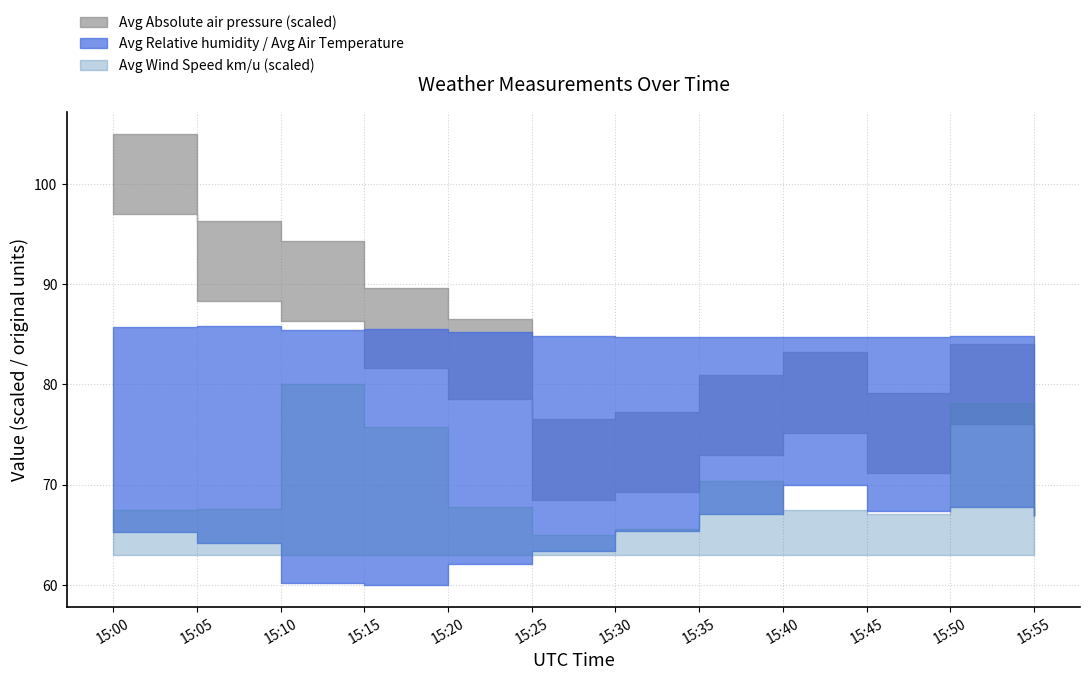

The Avg Absolute air pressure series shows 1013.6 at 15:45. True or false?

True